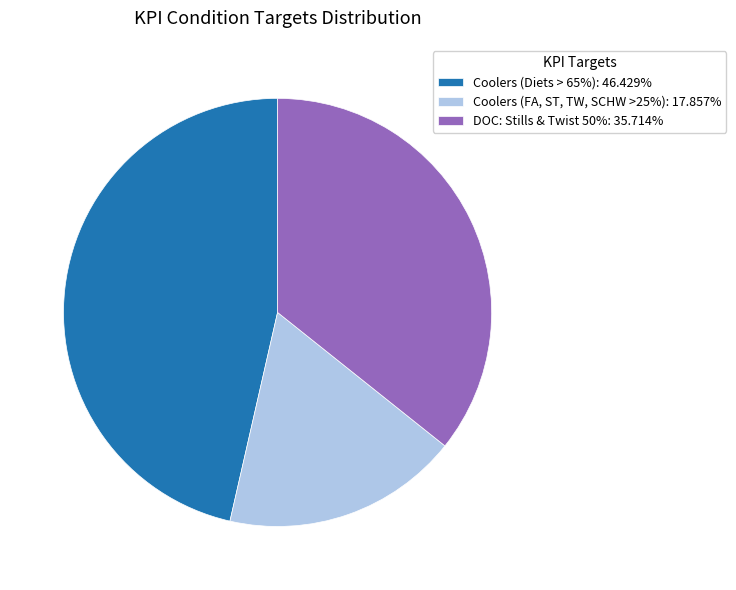

Between DOC: Stills & Twist 50% and Coolers (Diets > 65%), which is larger?

Coolers (Diets > 65%)